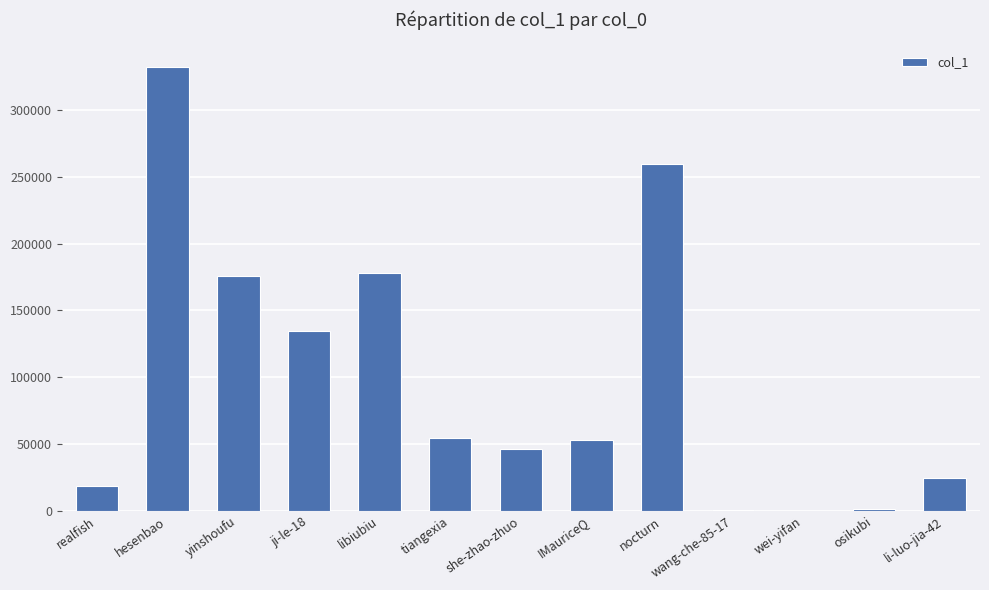

The chart shows a value of 259492 at nocturn. True or false?

True